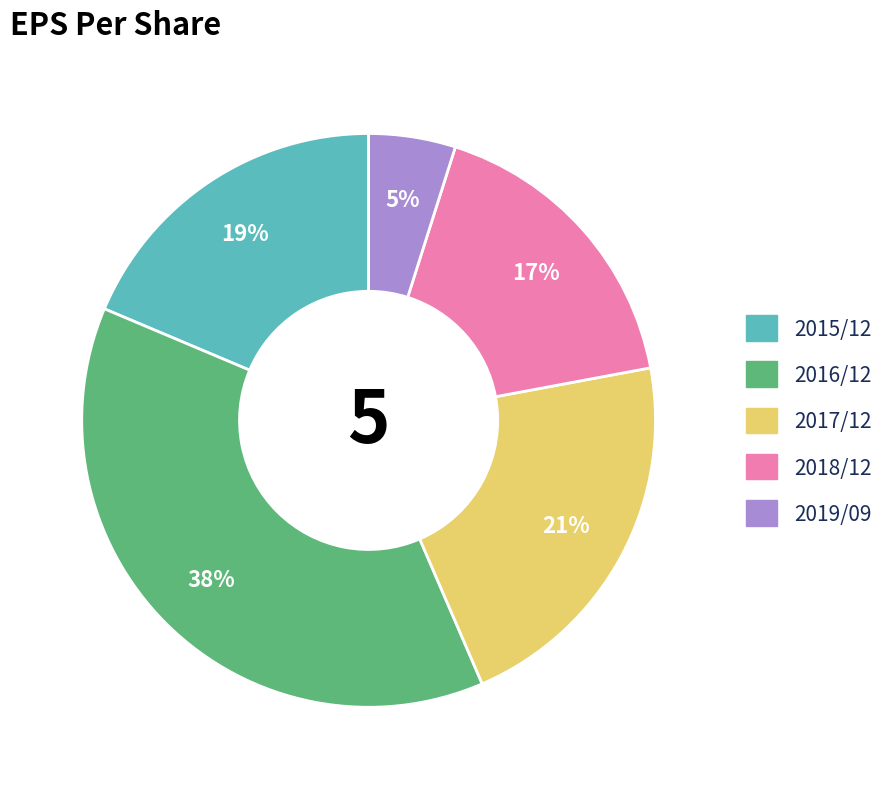

Does any single category account for the majority?

No